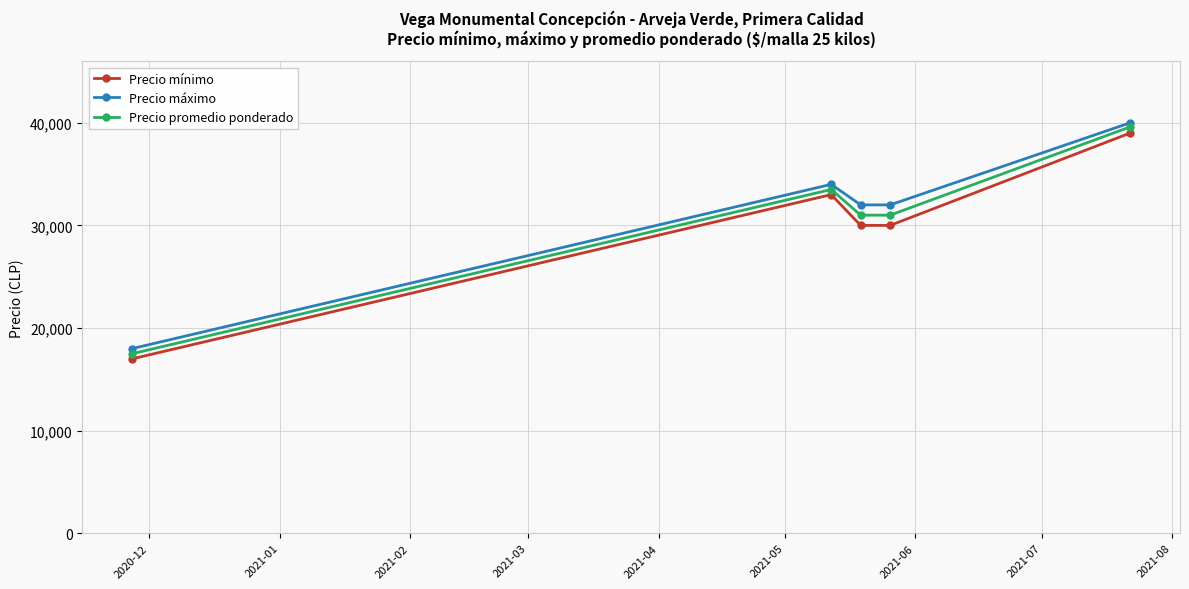

In Precio mínimo, how many points are higher than both neighbors (excluding endpoints)?

1